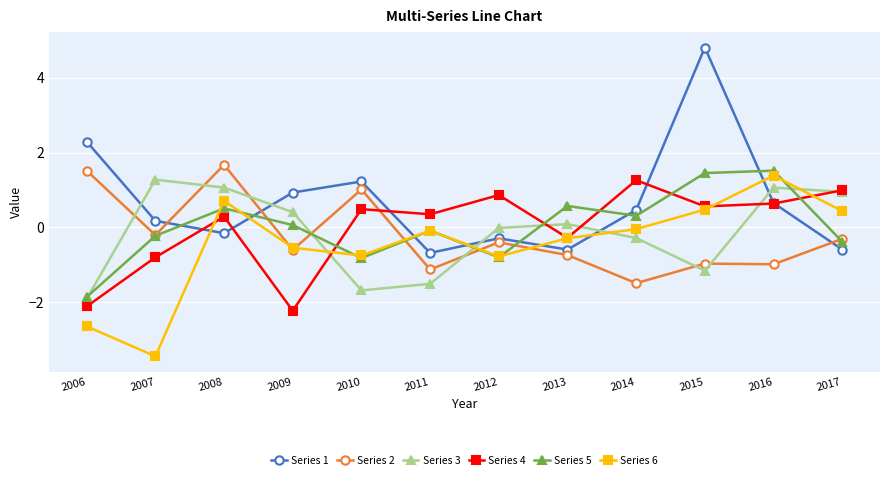

True or false: Series 3 and Series 1 cross at least once.

True